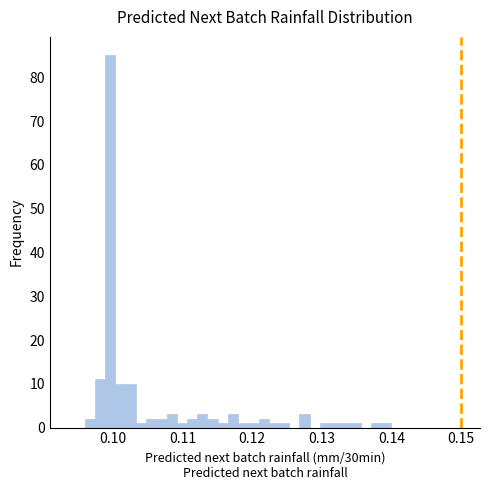

Read against the x-axis, roughly where is the centre of the tallest bar?

0.100